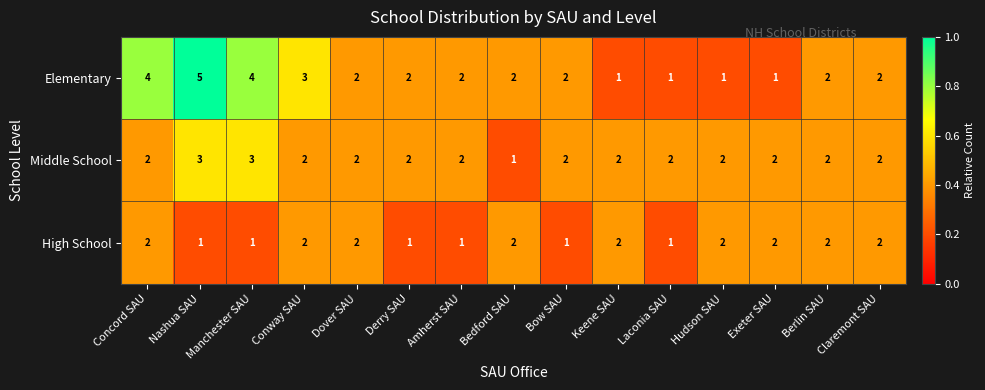

True or false: Middle School has a value of 2 at Dover SAU.

True